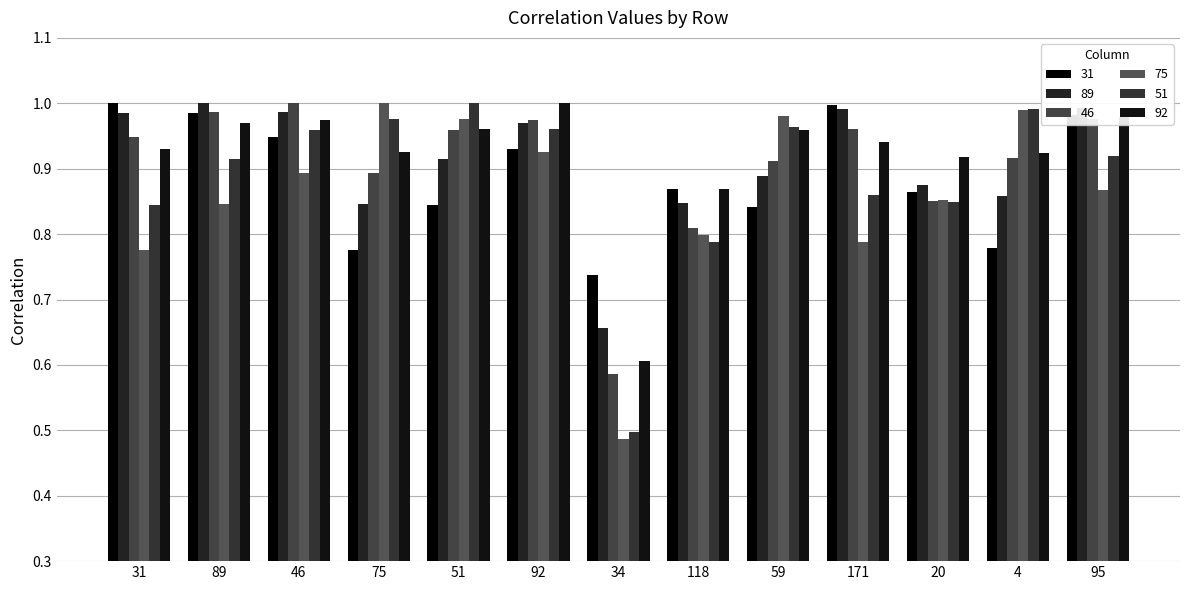

How many bars are there in total?

78